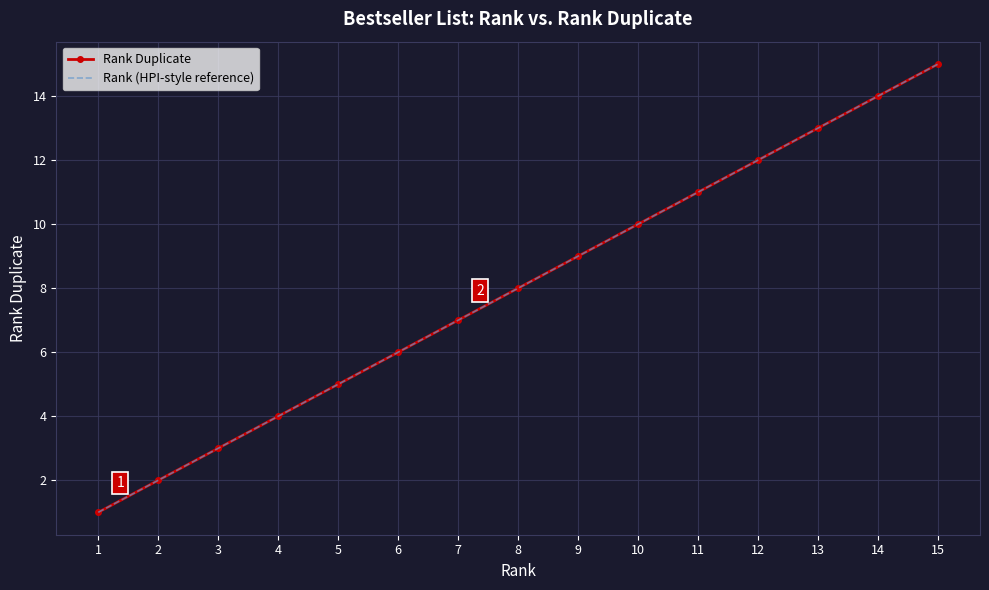

What is the value of the Rank (HPI-style reference) point at the 9th from the left?

9